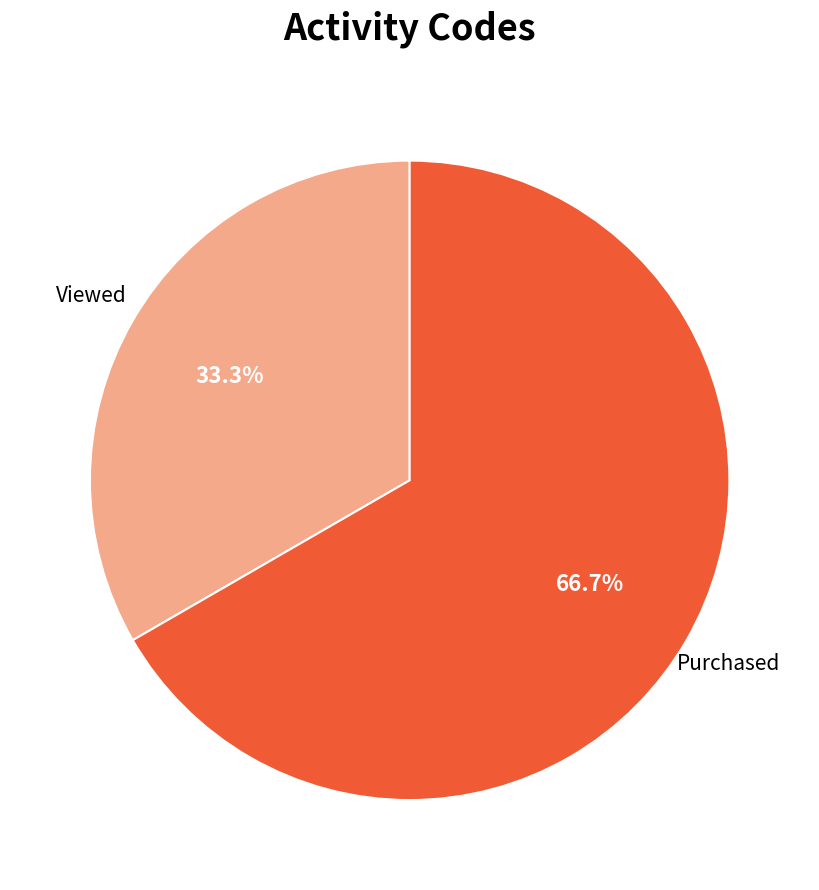

Is there a majority slice in this chart?

Yes